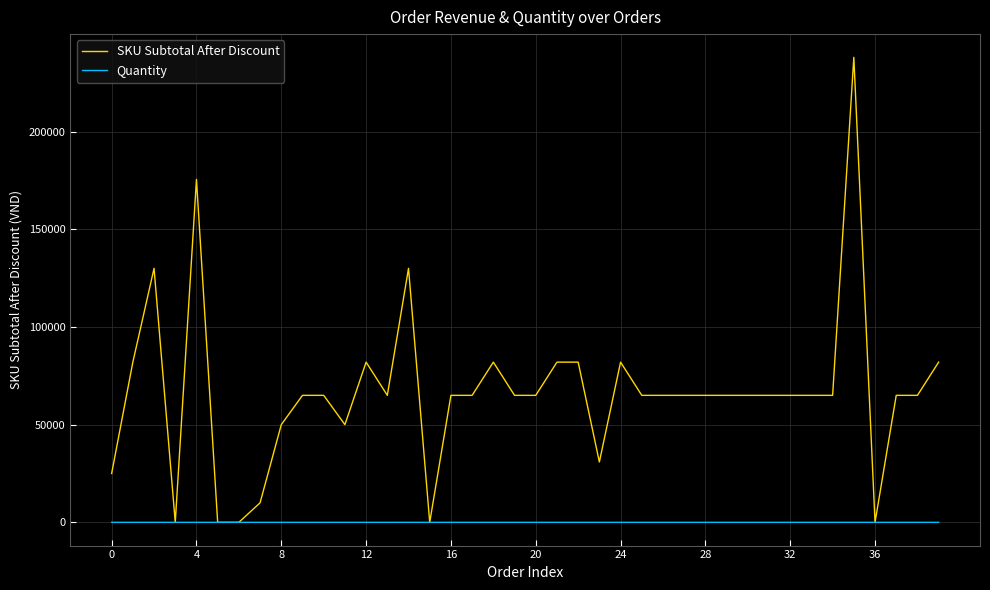

After their last crossing, which series has the higher values: Quantity or SKU Subtotal After Discount?

SKU Subtotal After Discount